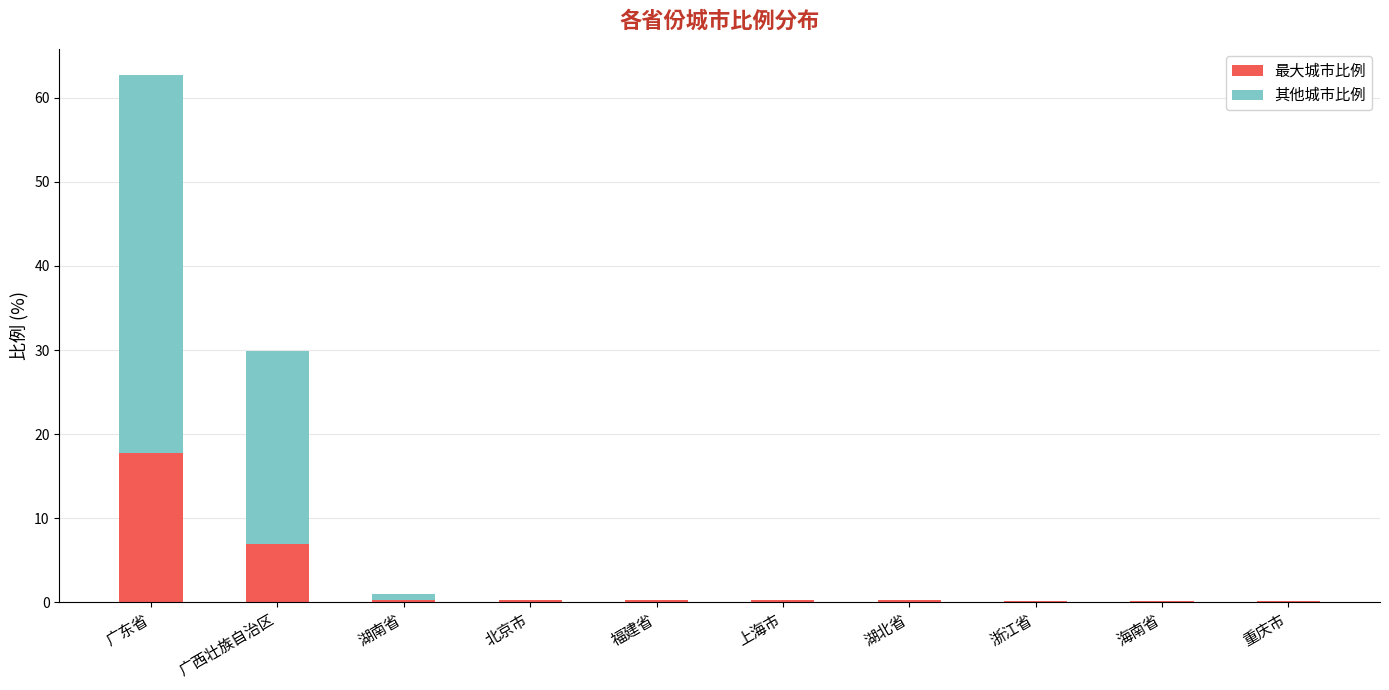

What is the sum of all 最大城市比例 values?

26.2